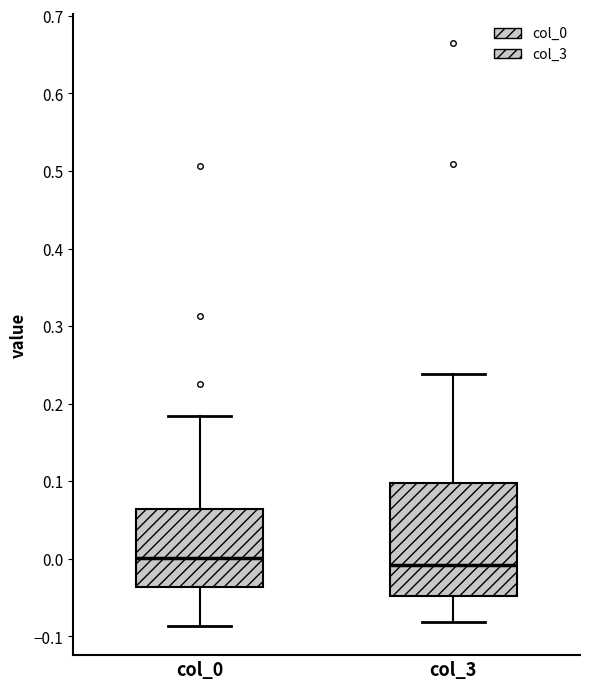

Where is the upper edge of the box for col_0 on the y-axis? The values are not printed on the chart, so give them approximately, as read against the axis.

0.06